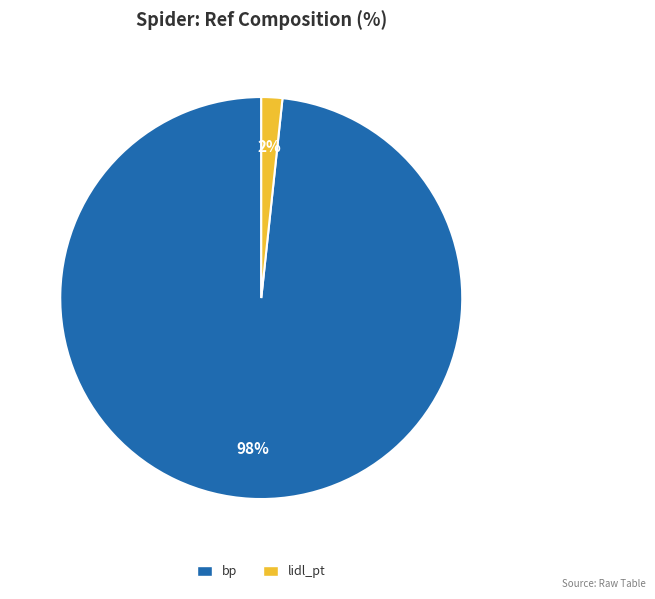

Which slice is the largest?

bp